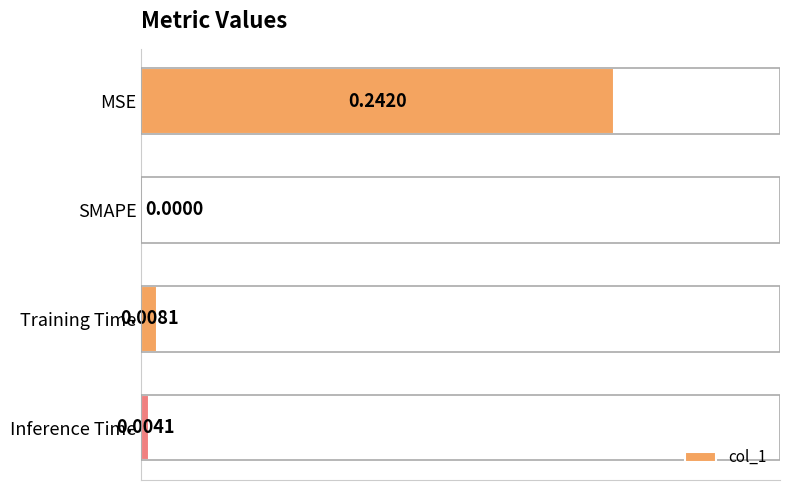

What is the sum of all values?

0.3